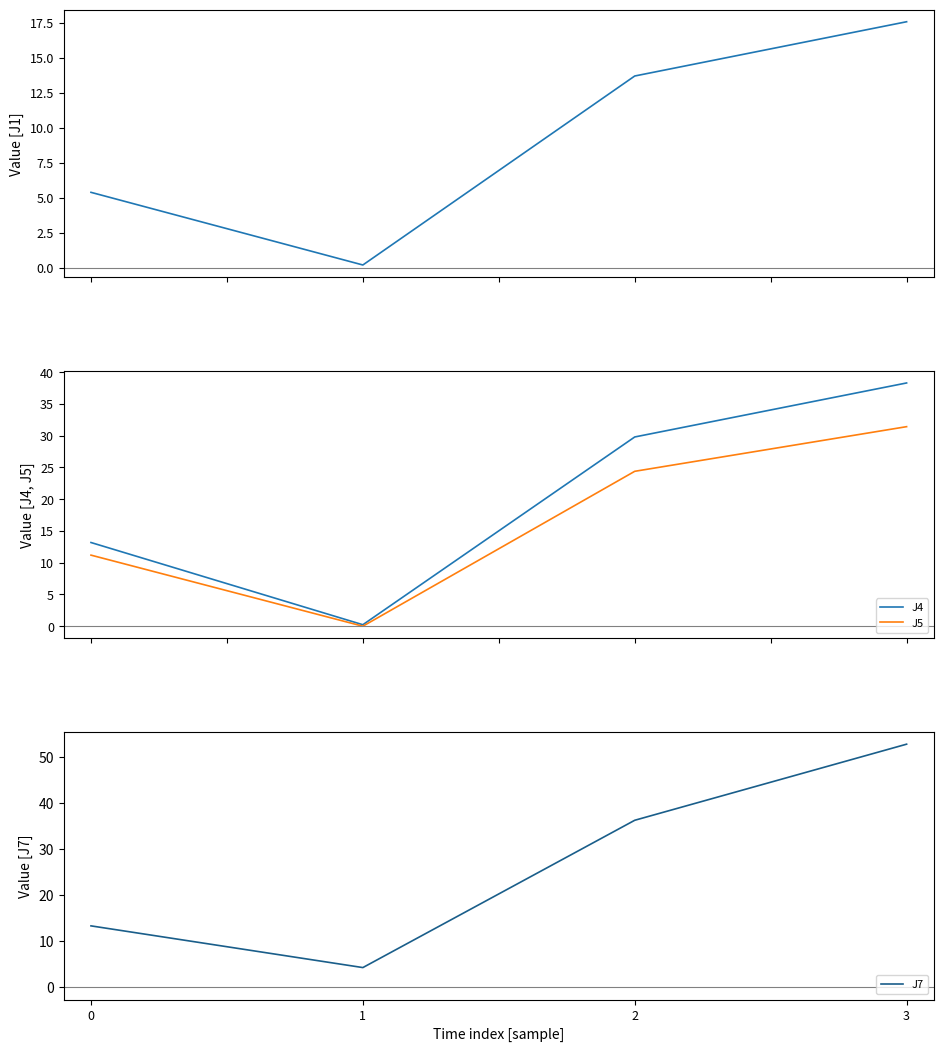

True or false: J4 has more than 0 interior local peaks.

False